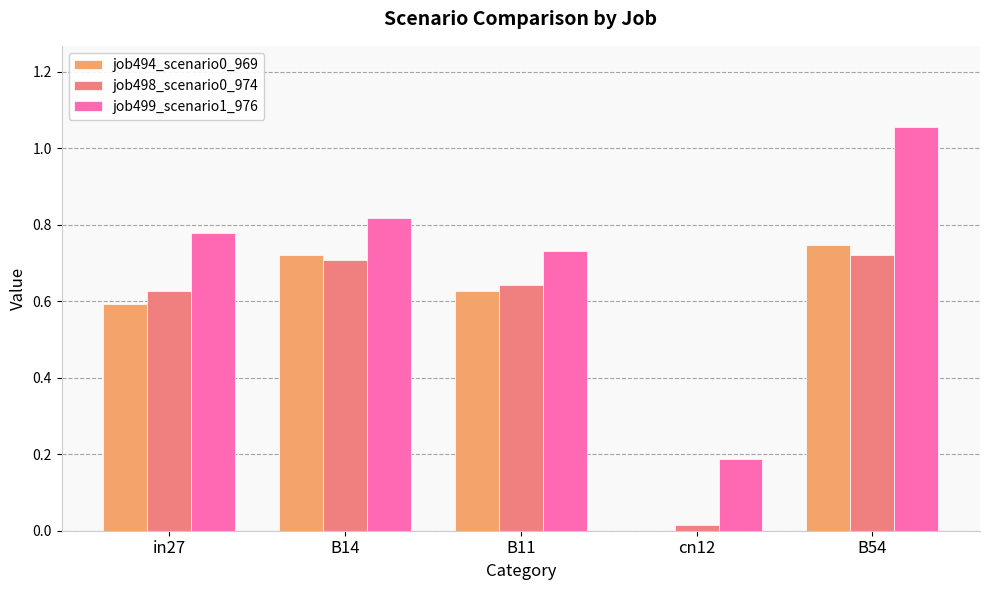

Which label corresponds to the largest value in the chart?

B54